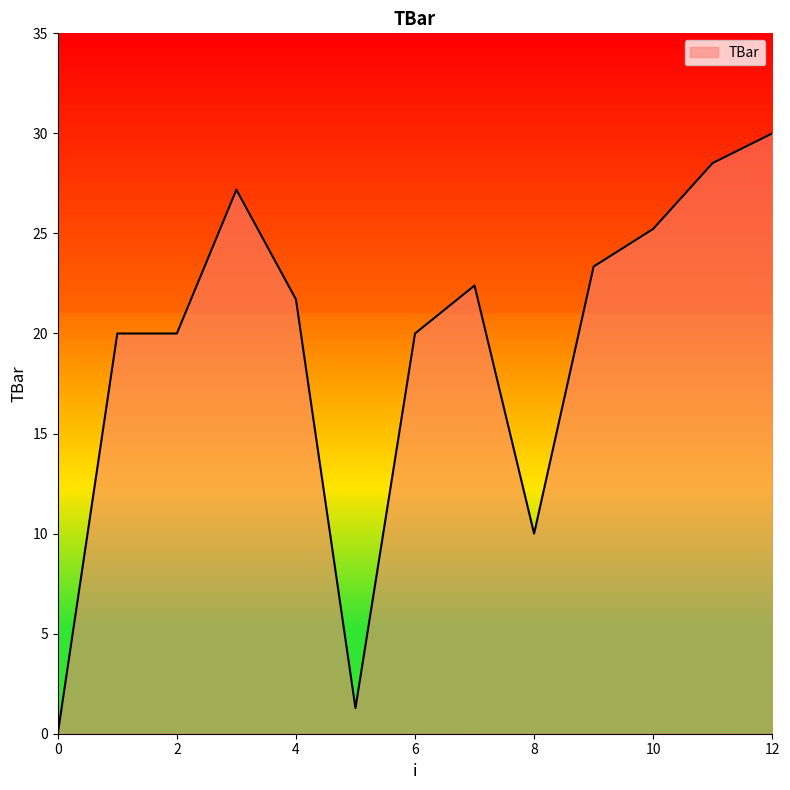

What is the difference between the maximum and minimum values?

30.0